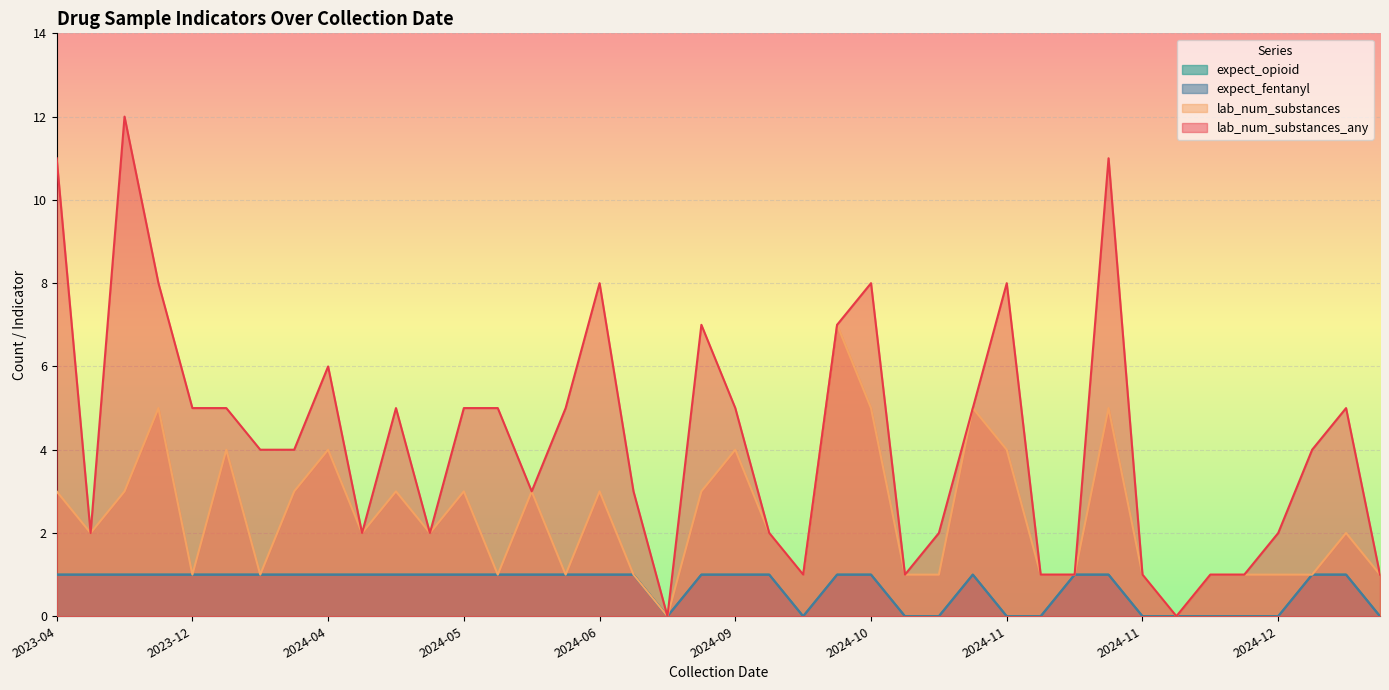

How many values in the expect_opioid series are below 1?

12